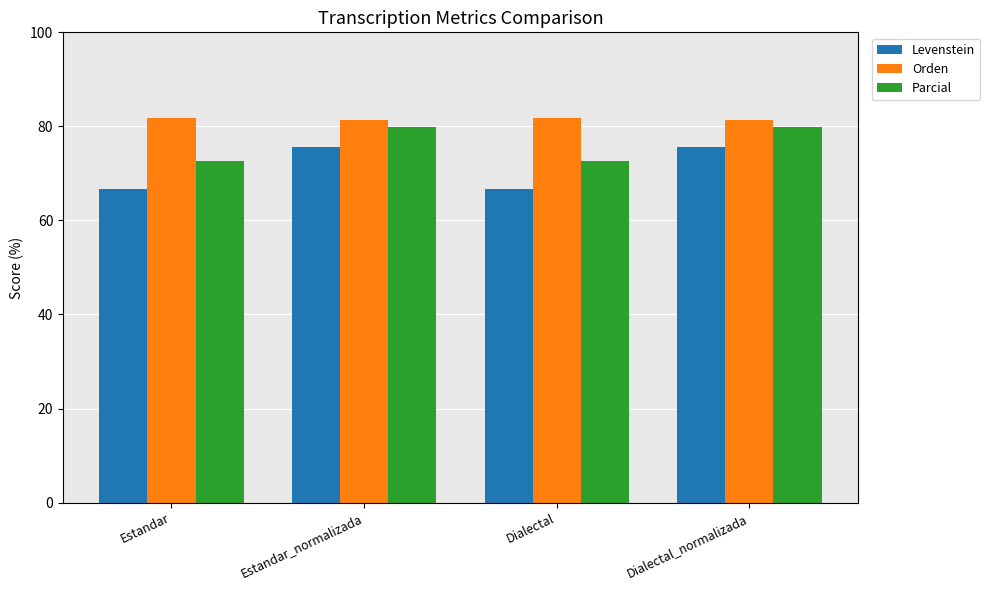

At Estandar_normalizada, list the series in order from largest to smallest.

Orden, Parcial, Levenstein